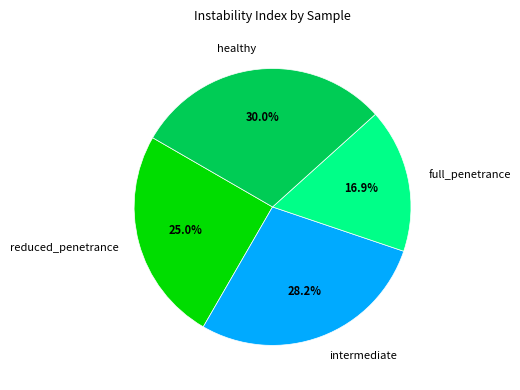

Count the number of slices in the pie.

4